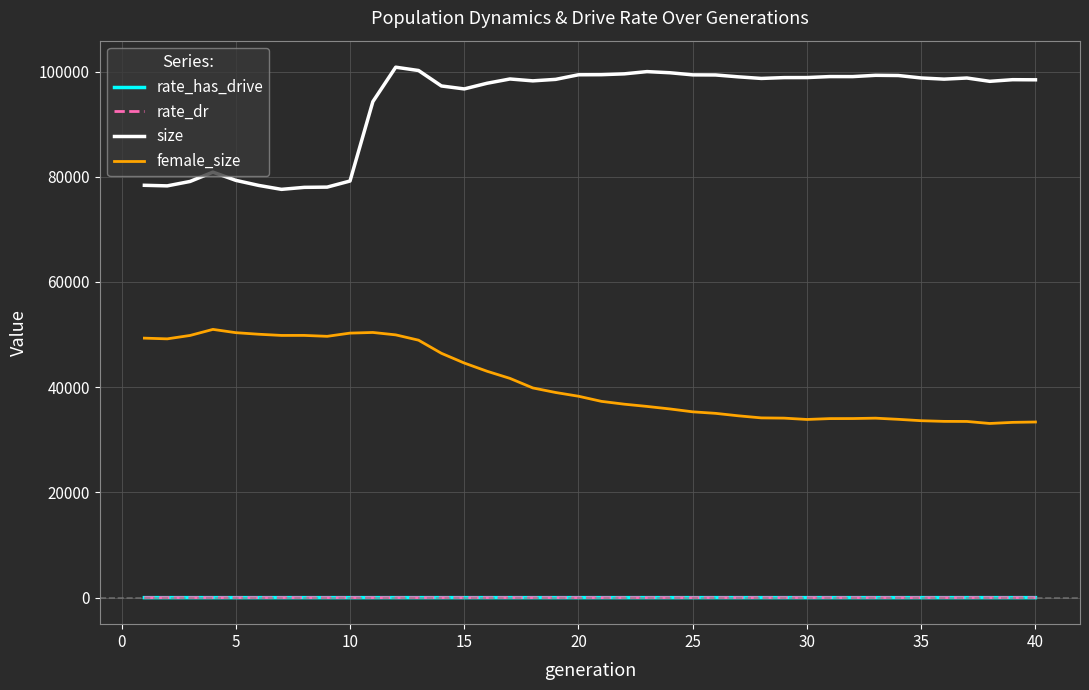

What are all the series names shown in the legend?

rate_has_drive, rate_dr, size, female_size